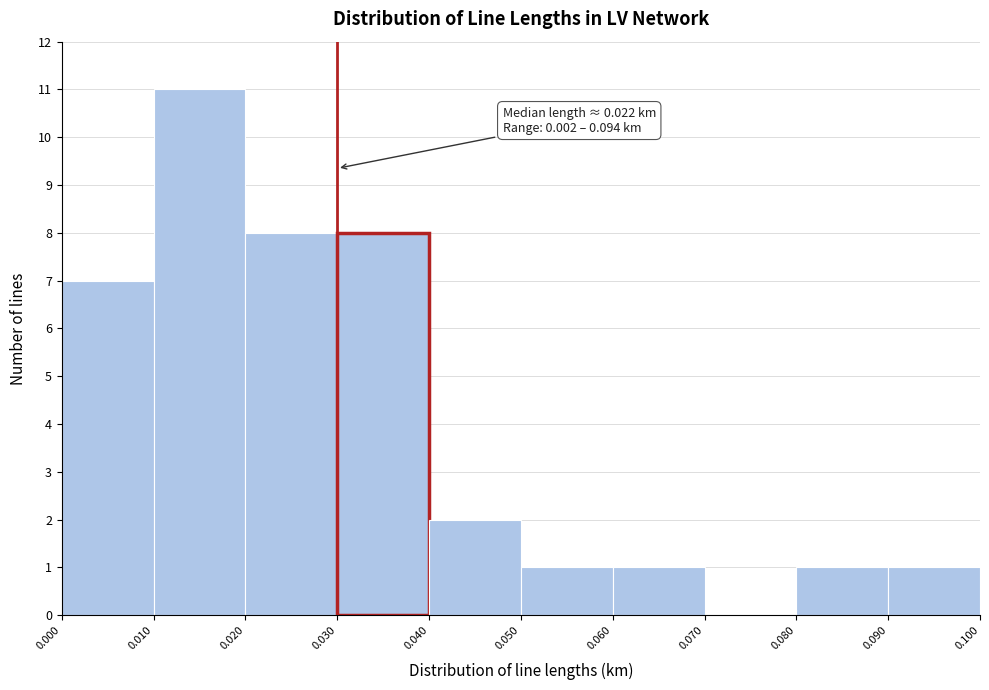

Over which range of the x-axis is the bar tallest?

0.010 to 0.020